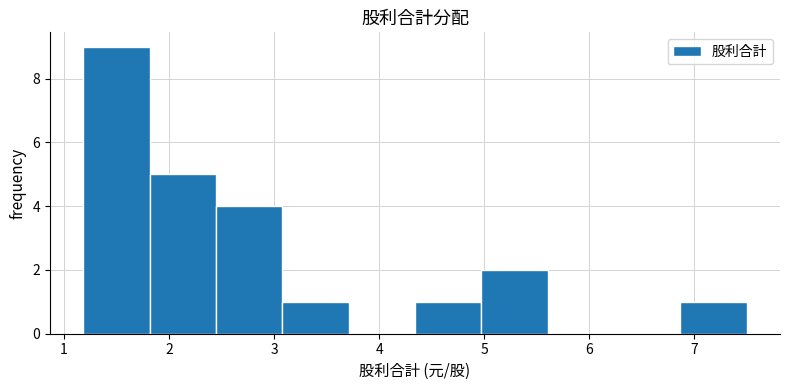

Reading left to right, list every bar in this chart as the range it spans on the x-axis followed by its height. Neither the bar edges nor the heights are printed on the chart, so give them approximately, as read against the axes.

1.2 to 1.8: 9
1.8 to 2.4: 5
2.4 to 3.1: 4
3.1 to 3.7: 1
3.7 to 4.3: 0
4.3 to 5.0: 1
5.0 to 5.6: 2
5.6 to 6.2: 0
6.2 to 6.9: 0
6.9 to 7.5: 1